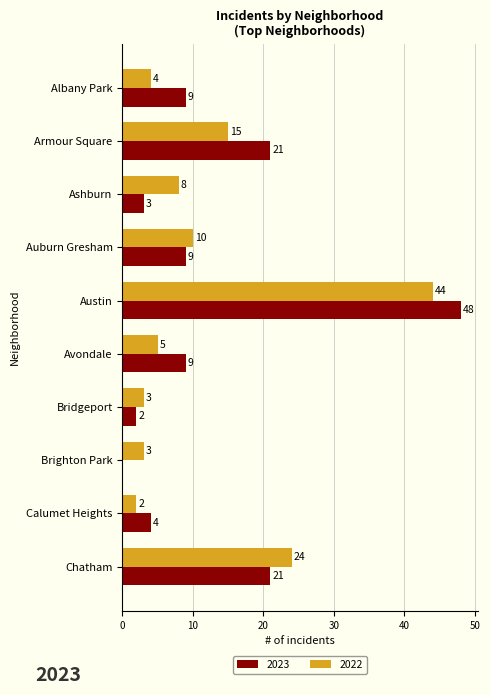

What is the greatest value displayed?

48